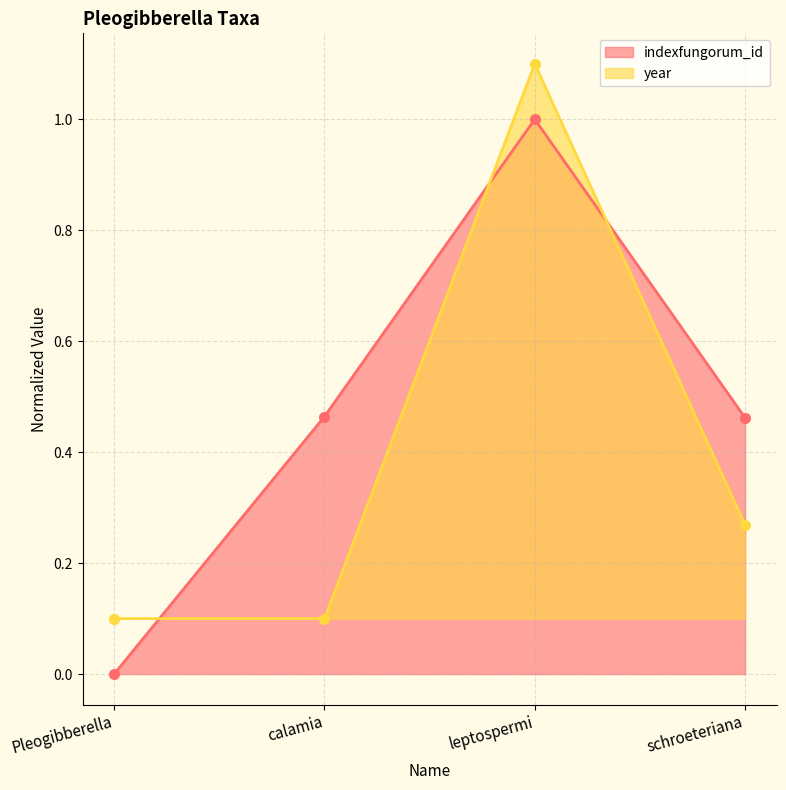

Reading right to left, list all the values displayed in this chart.

indexfungorum_id: 0.5	1.0	0.5	0.0
year: 0.3	1.1	0.1	0.1